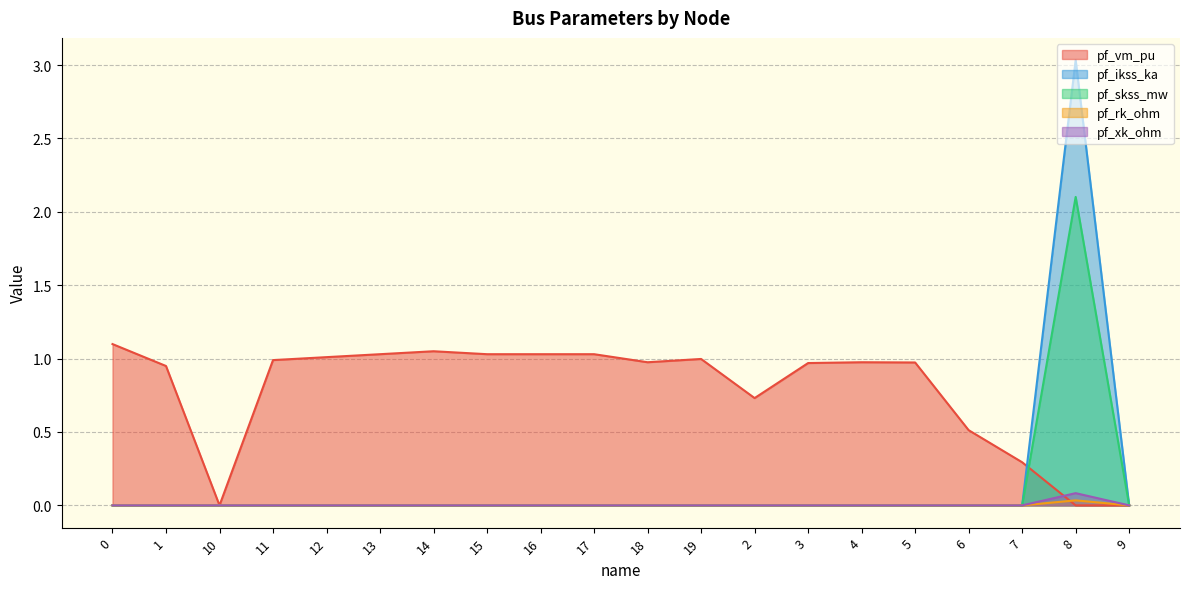

What is the sum of all pf_vm_pu values?

15.6